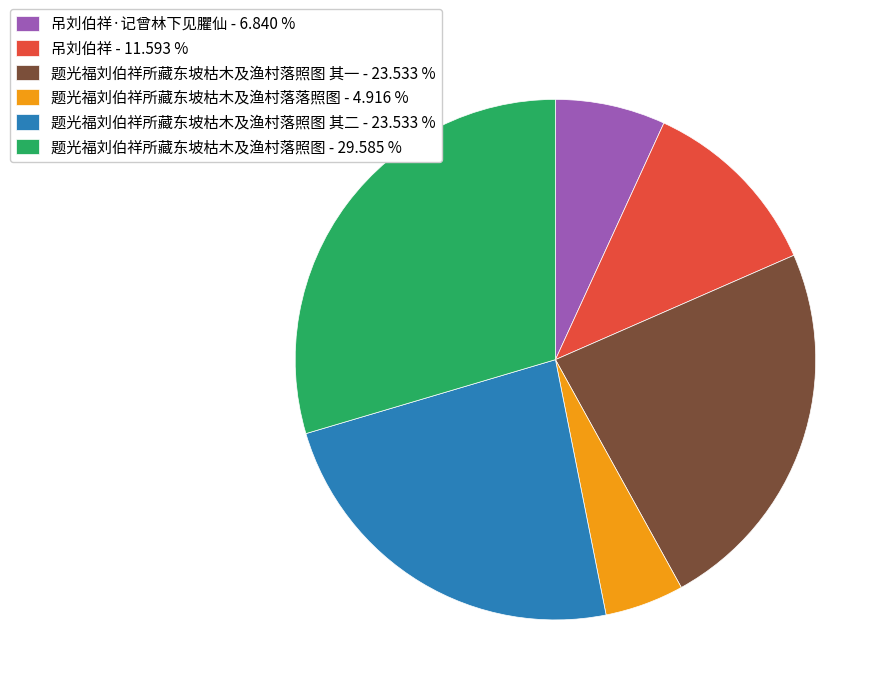

What is the largest slice in the pie chart?

题光福刘伯祥所藏东坡枯木及渔村落照图 - 29.585 %